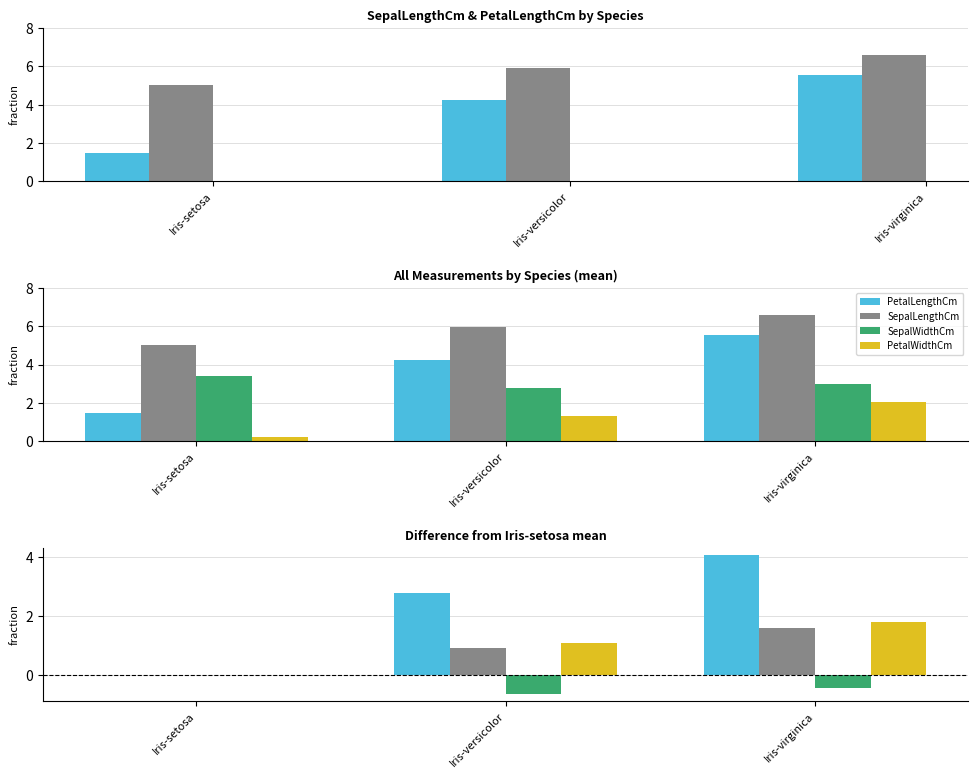

Which series has the largest total across all categories?

PetalLengthCm